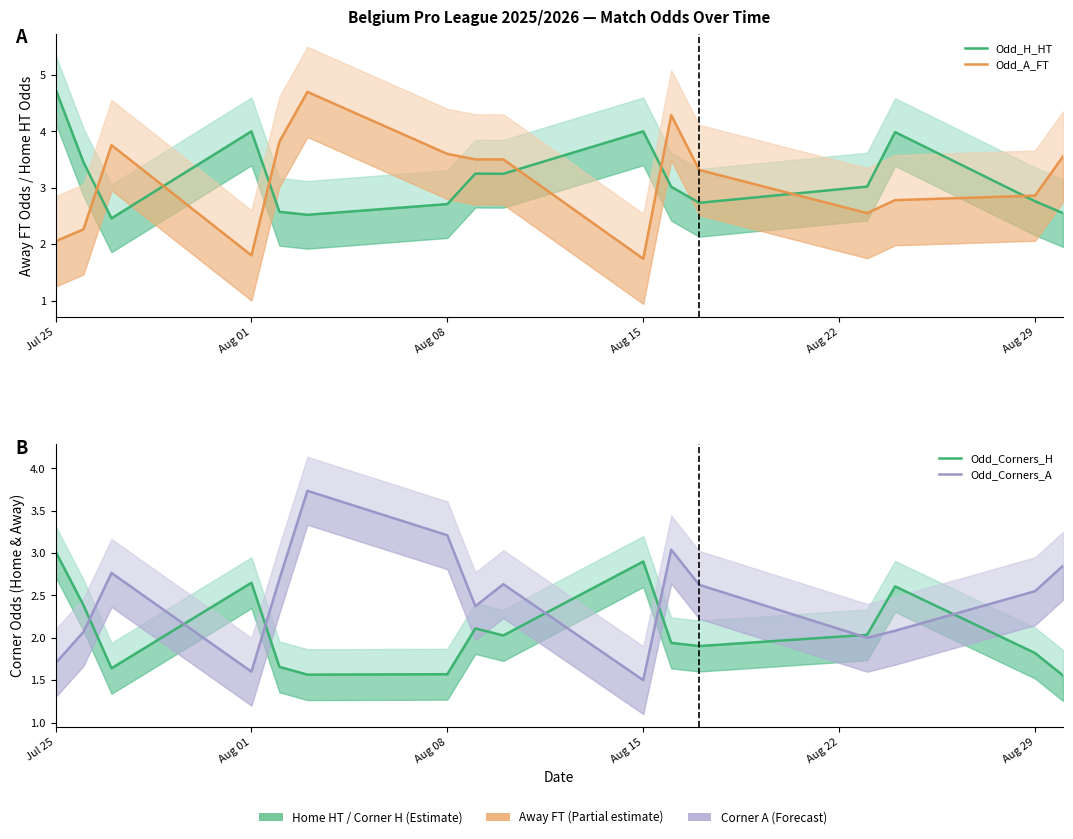

Does the chart display data point markers on the line(s)?

No